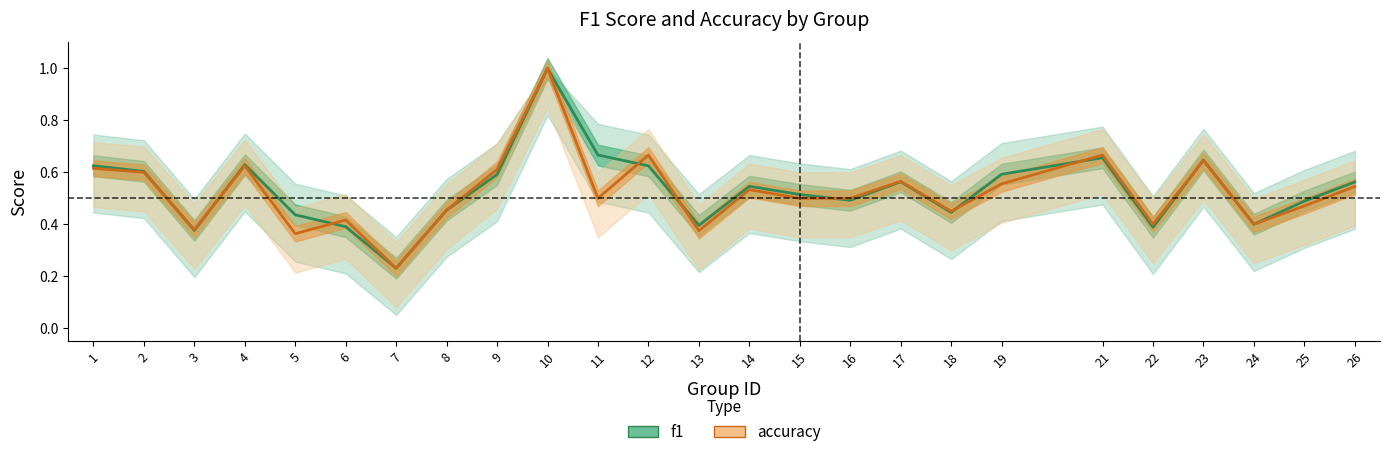

After their last crossing, which series has the higher values: f1 or accuracy?

f1